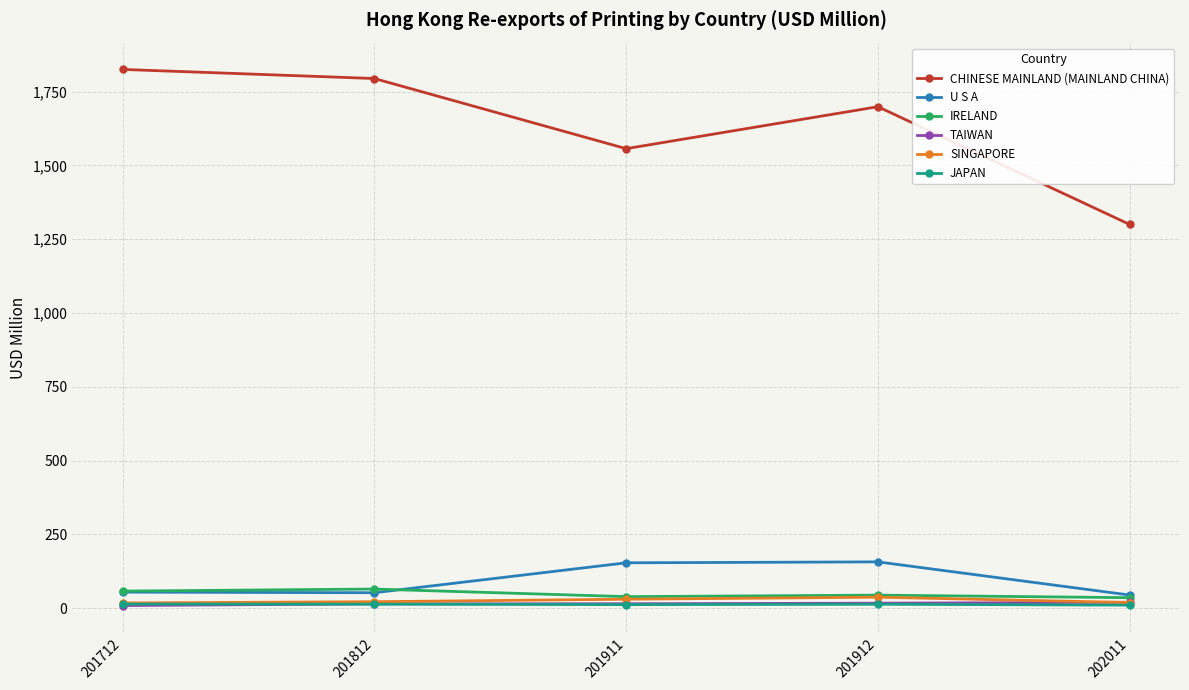

Which series has the widest spread of values?

CHINESE MAINLAND (MAINLAND CHINA)